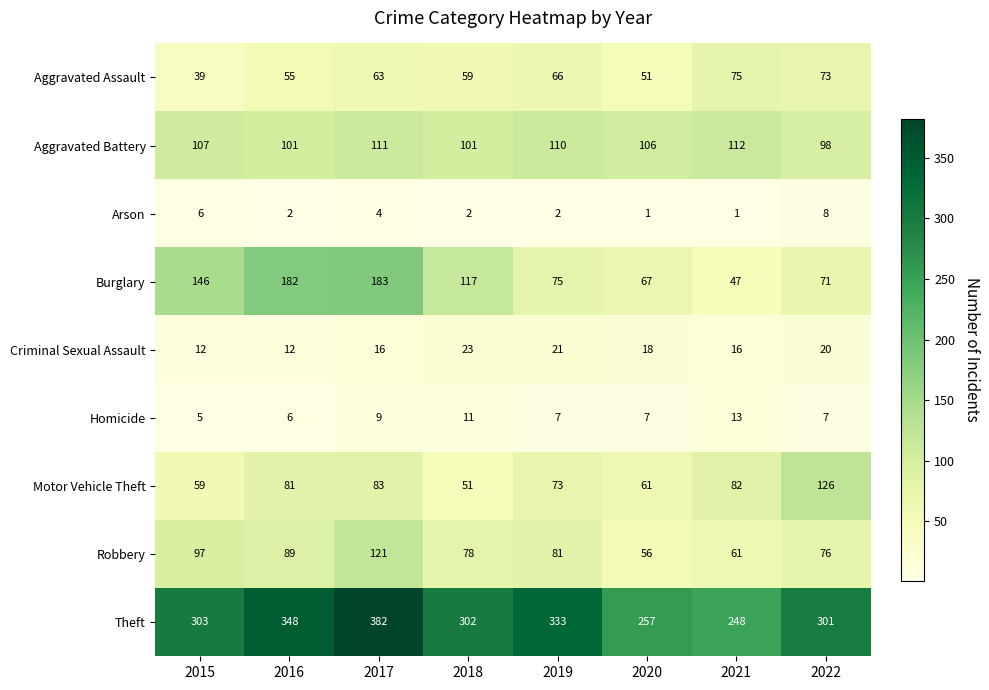

Which series has the largest total across all categories?

Theft